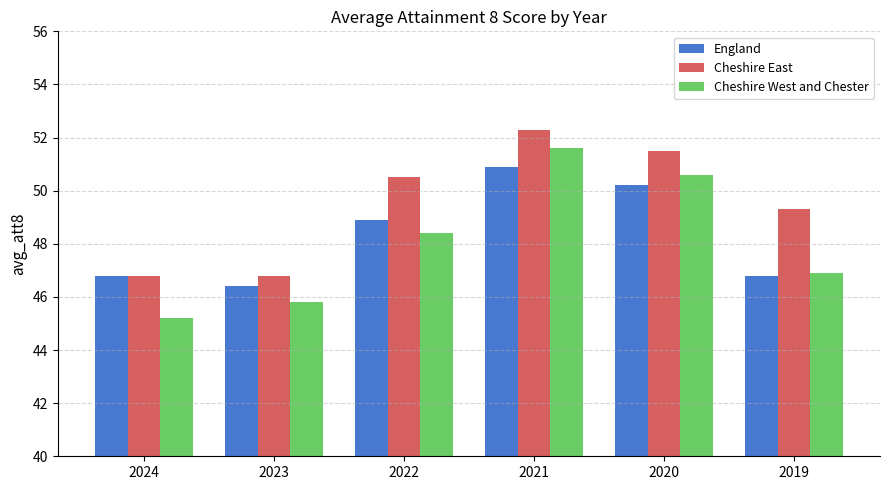

What is the sum of all England values?

290.0